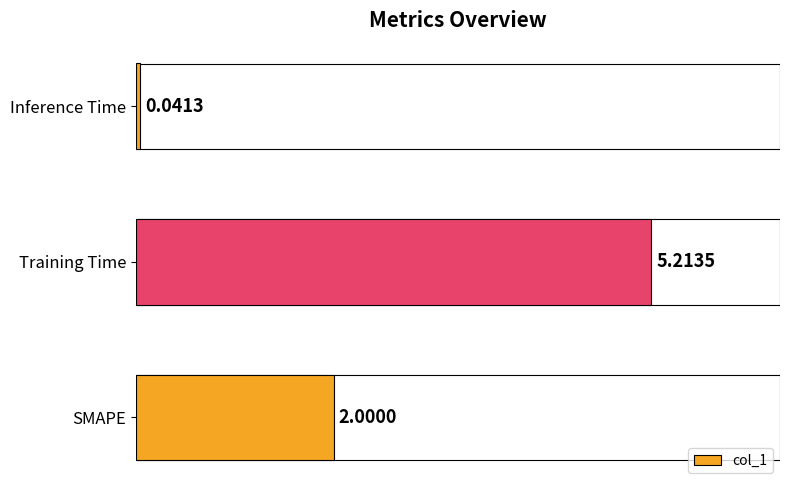

Are the bars horizontal?

Yes